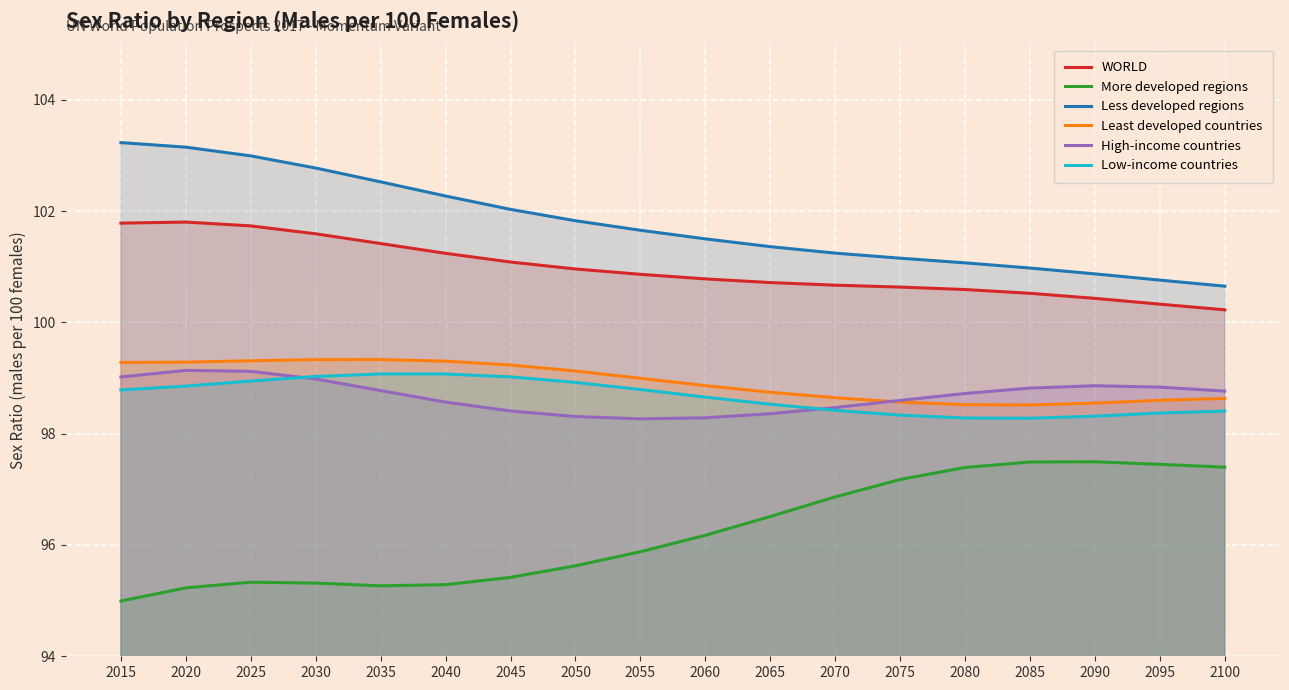

Rank the categories by Least developed countries value from lowest to highest.

2085, 2080, 2090, 2075, 2095, 2100, 2070, 2065, 2060, 2055, 2050, 2045, 2015, 2020, 2040, 2025, 2030, 2035